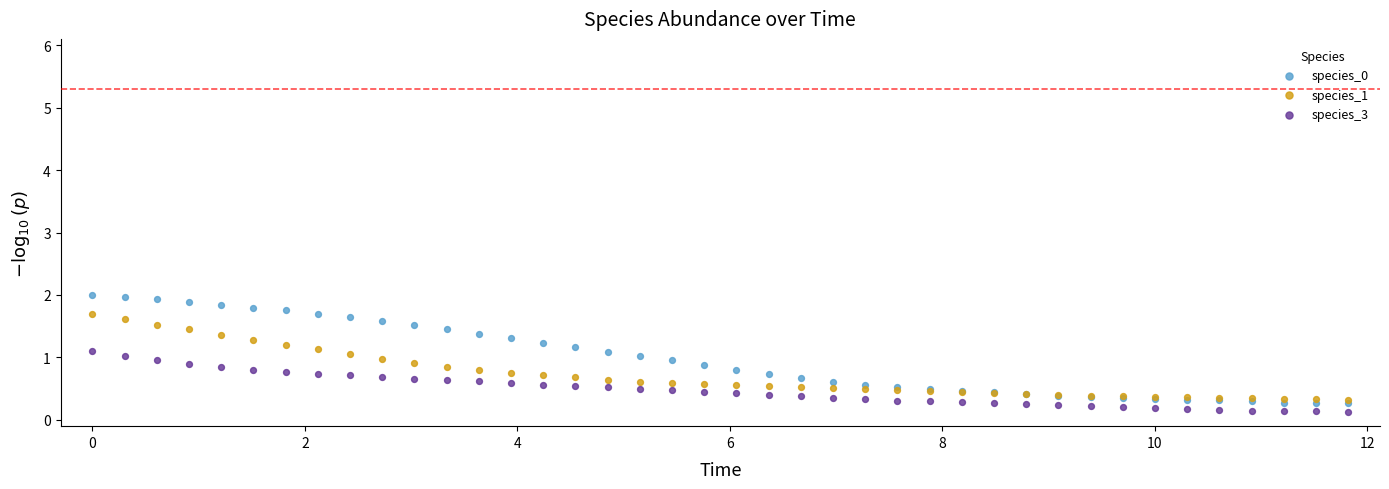

Which series reaches the maximum Y coordinate?

species_0